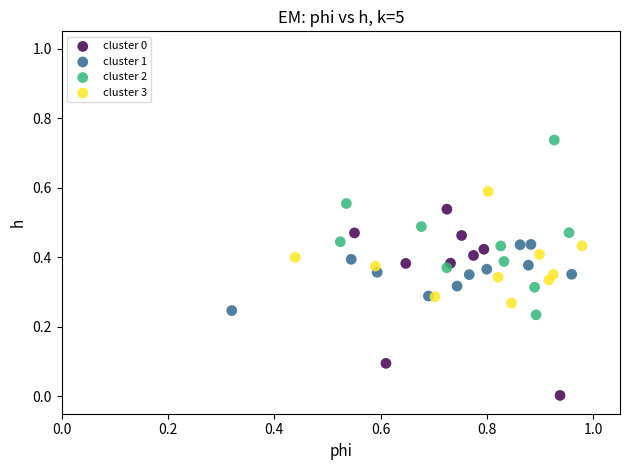

Which series contains the highest Y value?

cluster 2